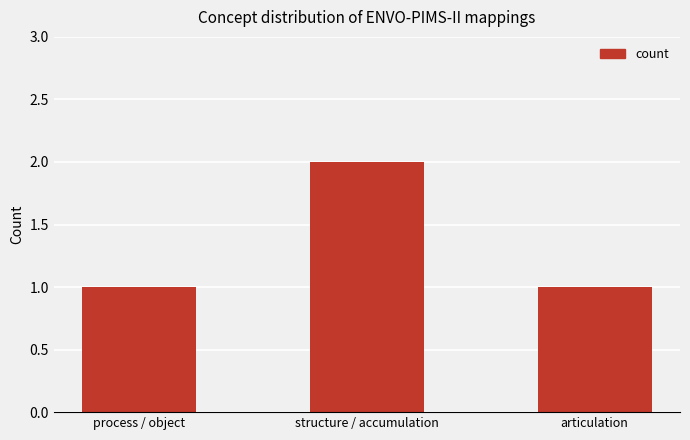

What is the label of the 2nd bar from the right?

structure / accumulation